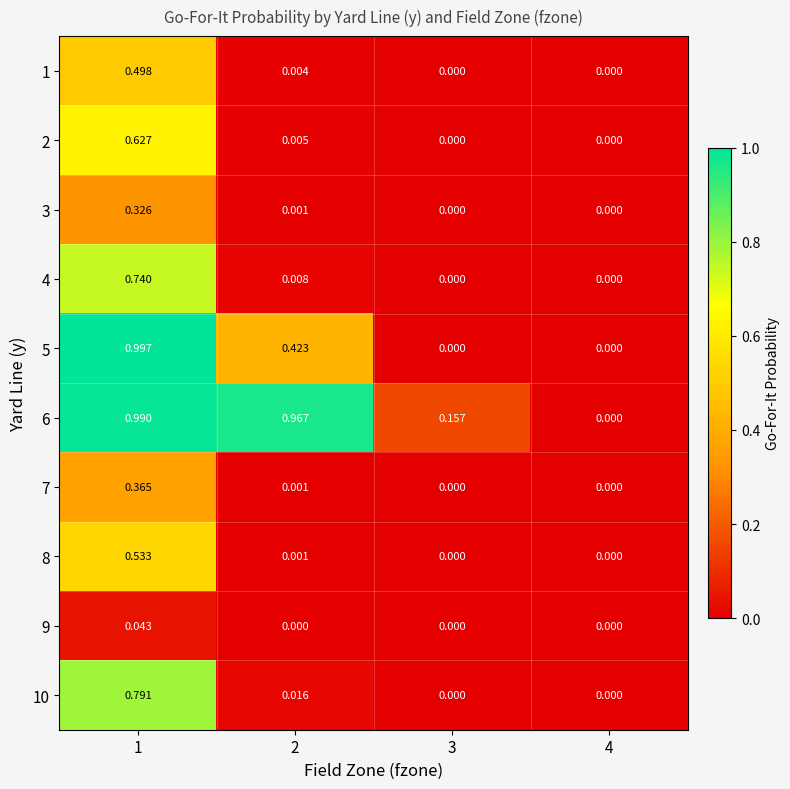

Is the value of 4 at 1 greater than the value of 5 at 2?

Yes